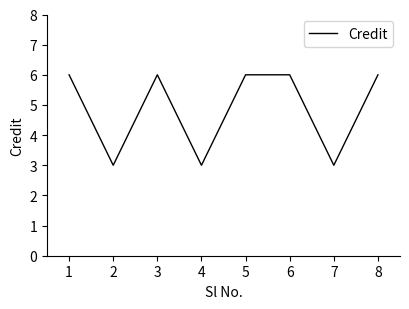

How many interior local valleys (lower than both neighbors) does the data have?

3